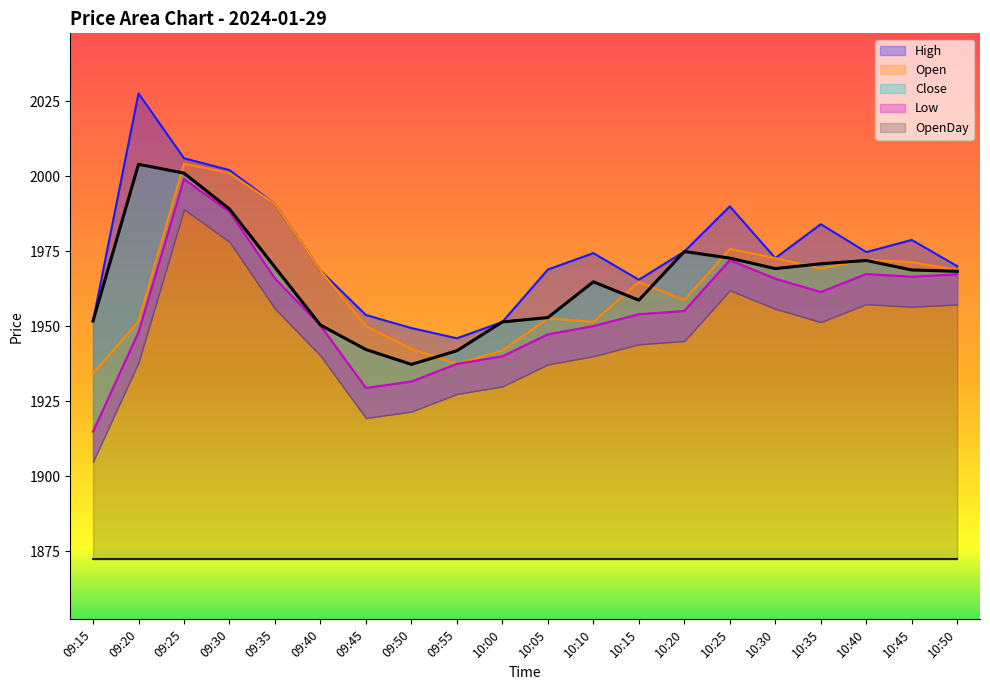

At which category does the chart reach its minimum across all series?

09:15